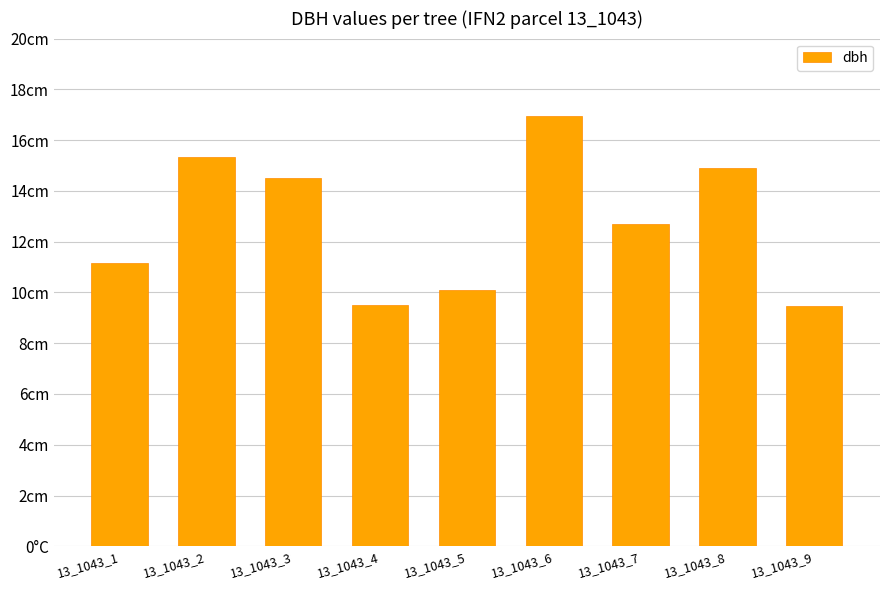

Rank the categories by value from lowest to highest.

13_1043_9, 13_1043_4, 13_1043_5, 13_1043_1, 13_1043_7, 13_1043_3, 13_1043_8, 13_1043_2, 13_1043_6